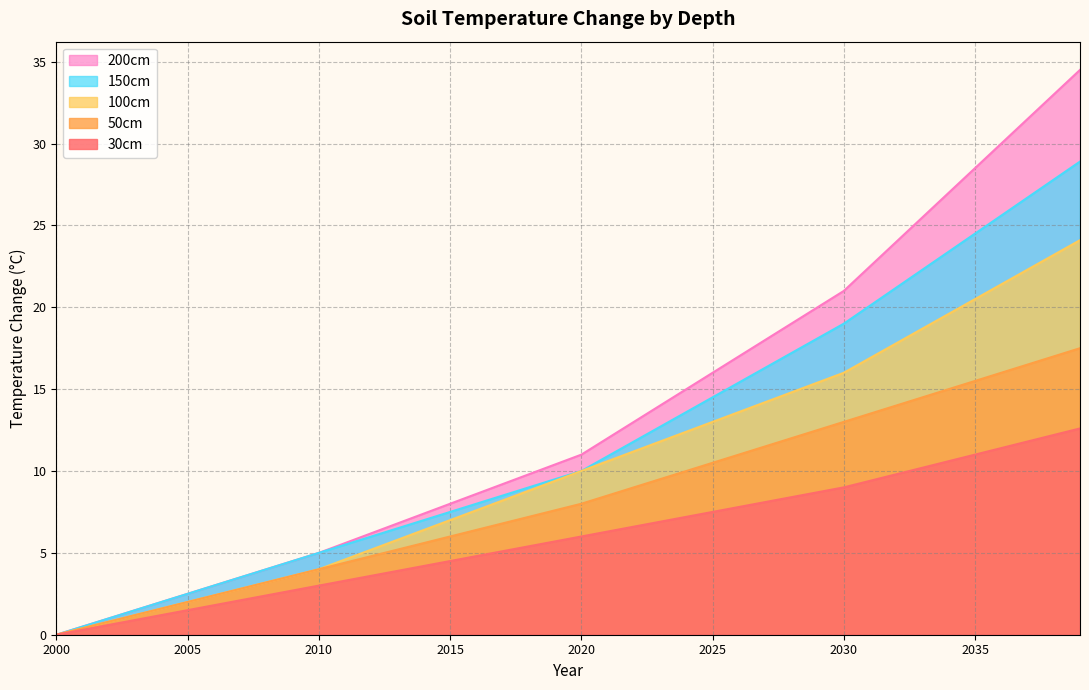

At which category does the chart reach its peak across all series?

2039